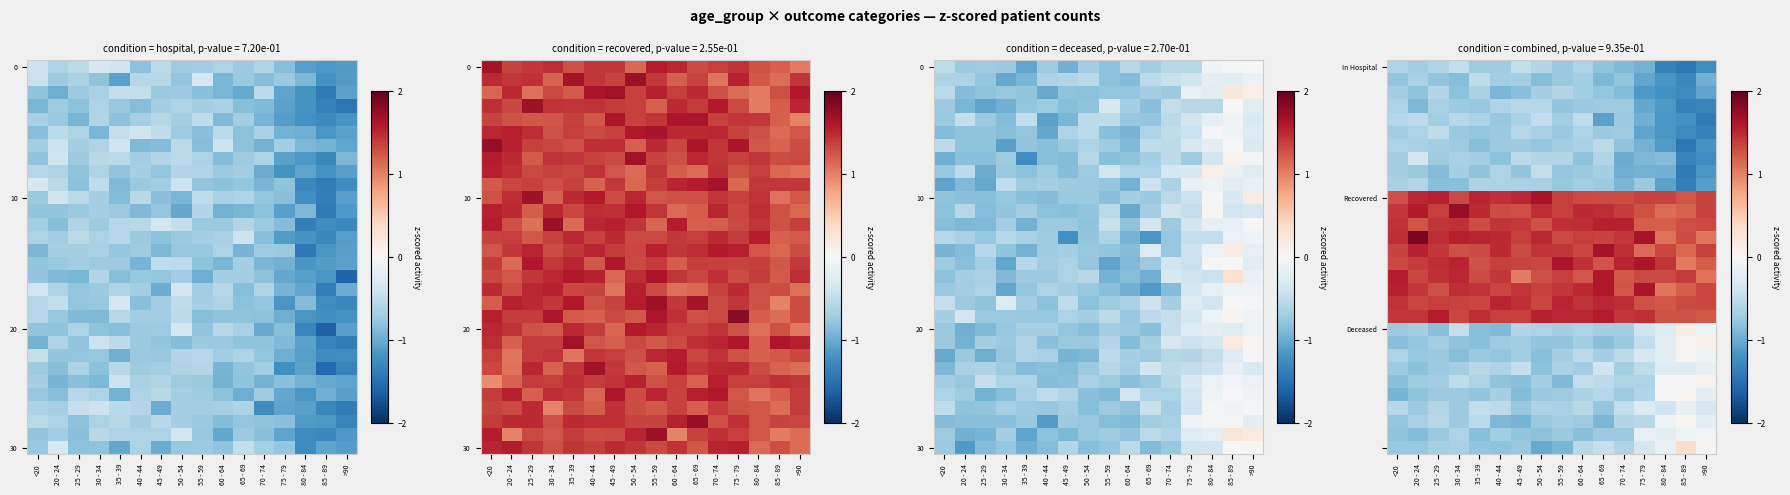

Between 55 - 59 and 45 - 49, which is larger?

45 - 49